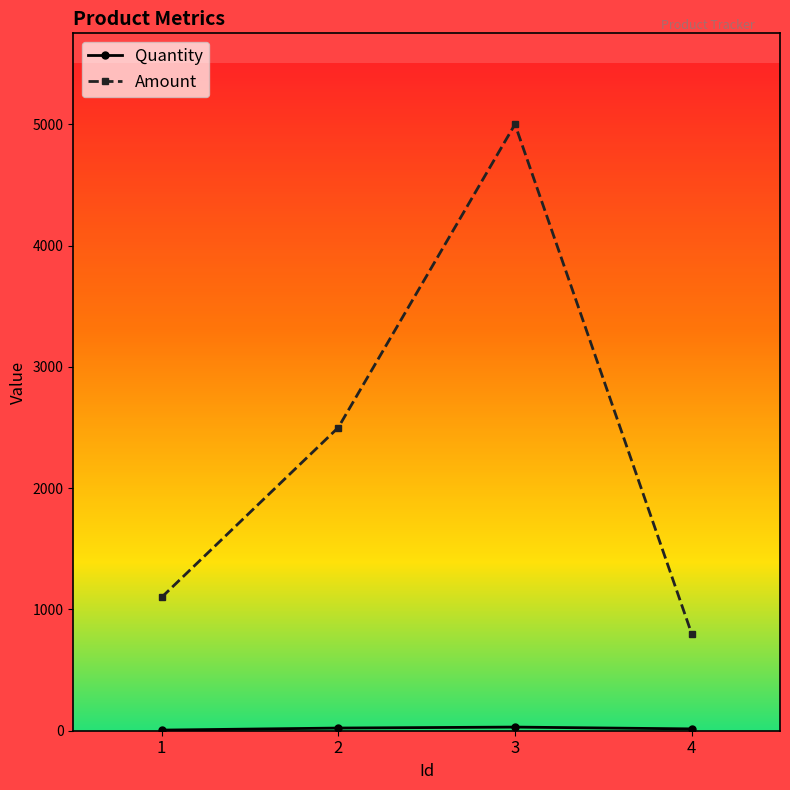

What is the sum of the Amount values at 3 and 1?

6100